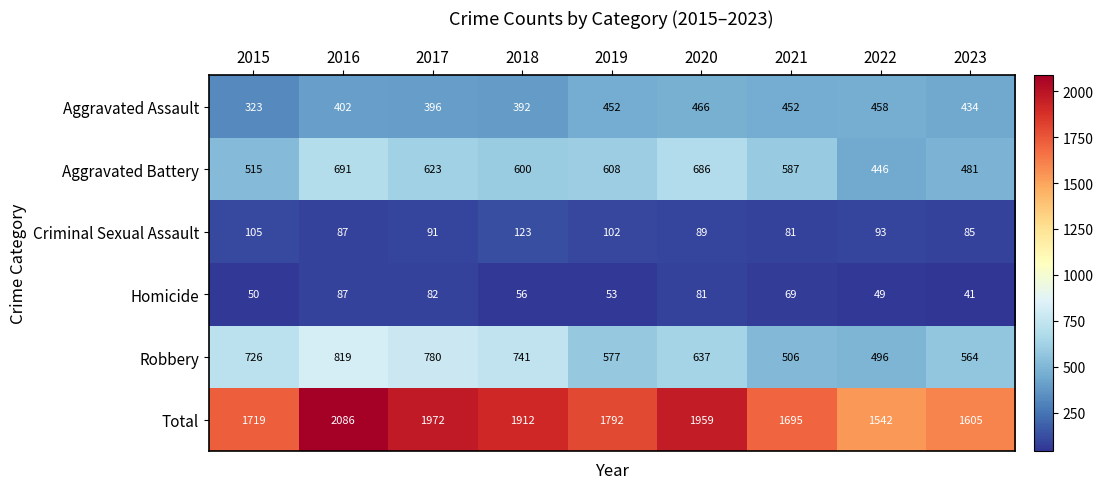

At which category does the chart reach its peak across all series?

2016